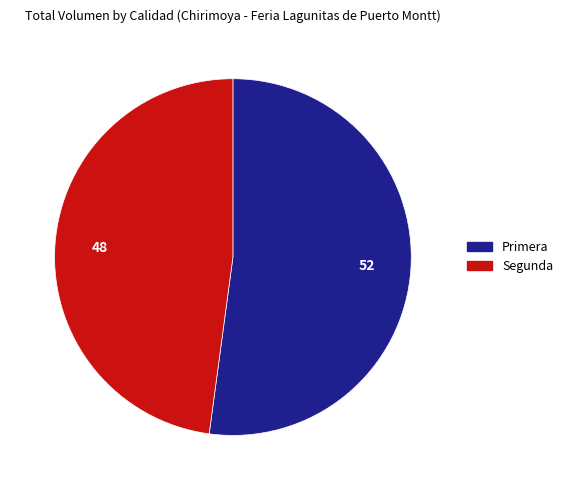

Is there any slice that represents more than half of the pie?

Yes